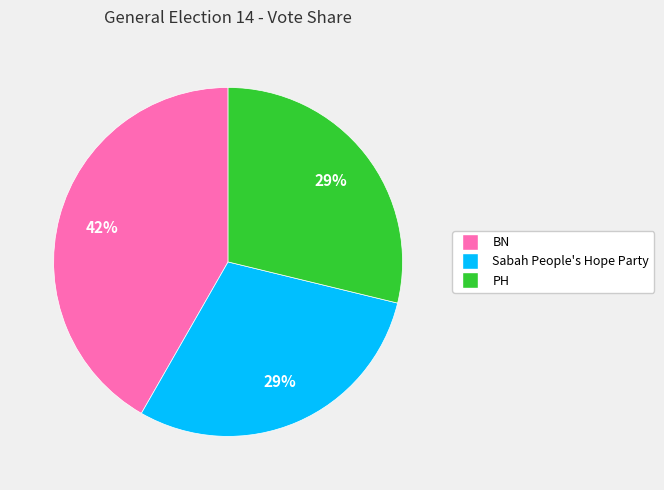

Which has a higher value, Sabah People's Hope Party or BN?

BN